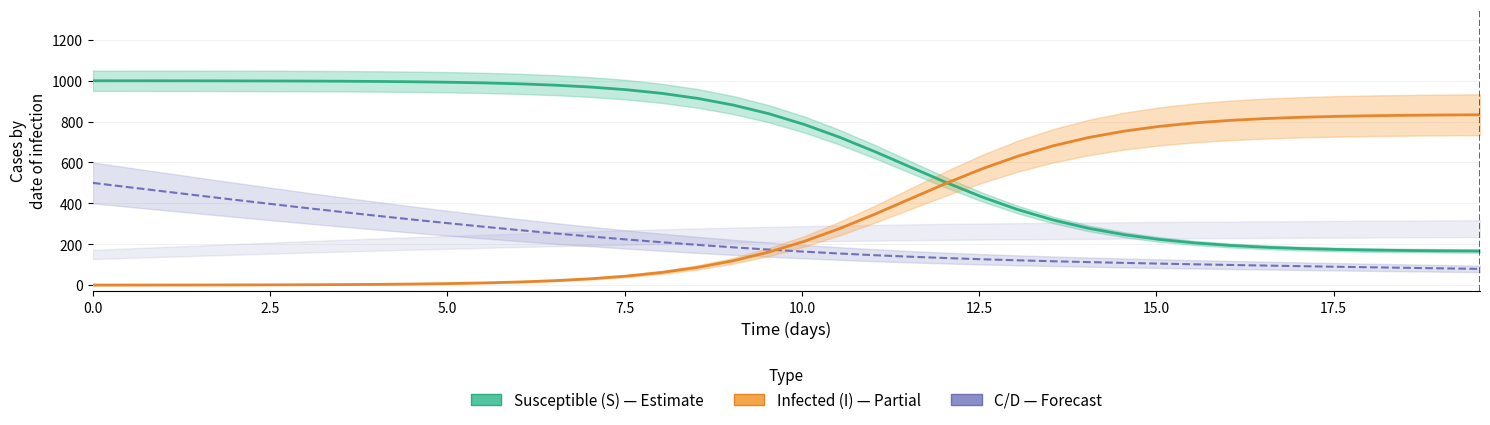

What is the value of the Susceptible (S) point at the 16th from the left?

956.0